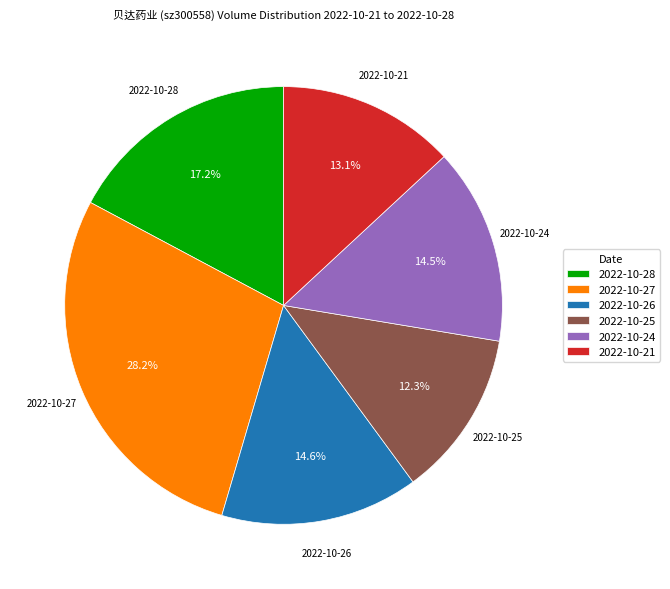

Does 2022-10-27 account for over 50% of the chart?

No